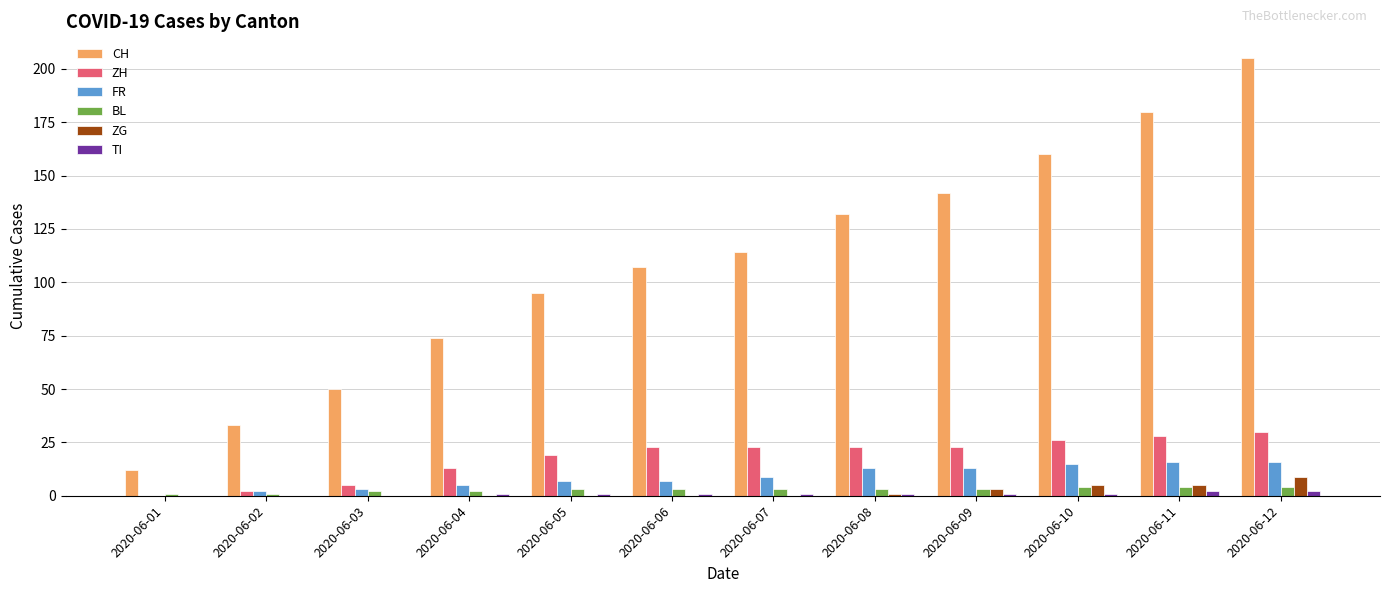

What is the total value across all series at 2020-06-09?

185